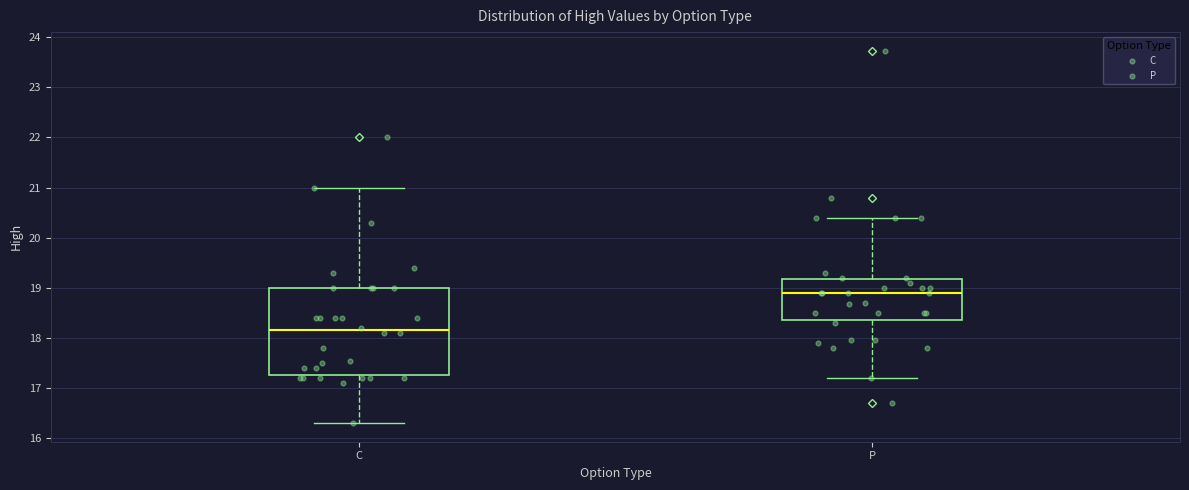

Which box is the tallest, from its lower edge to its upper edge?

C